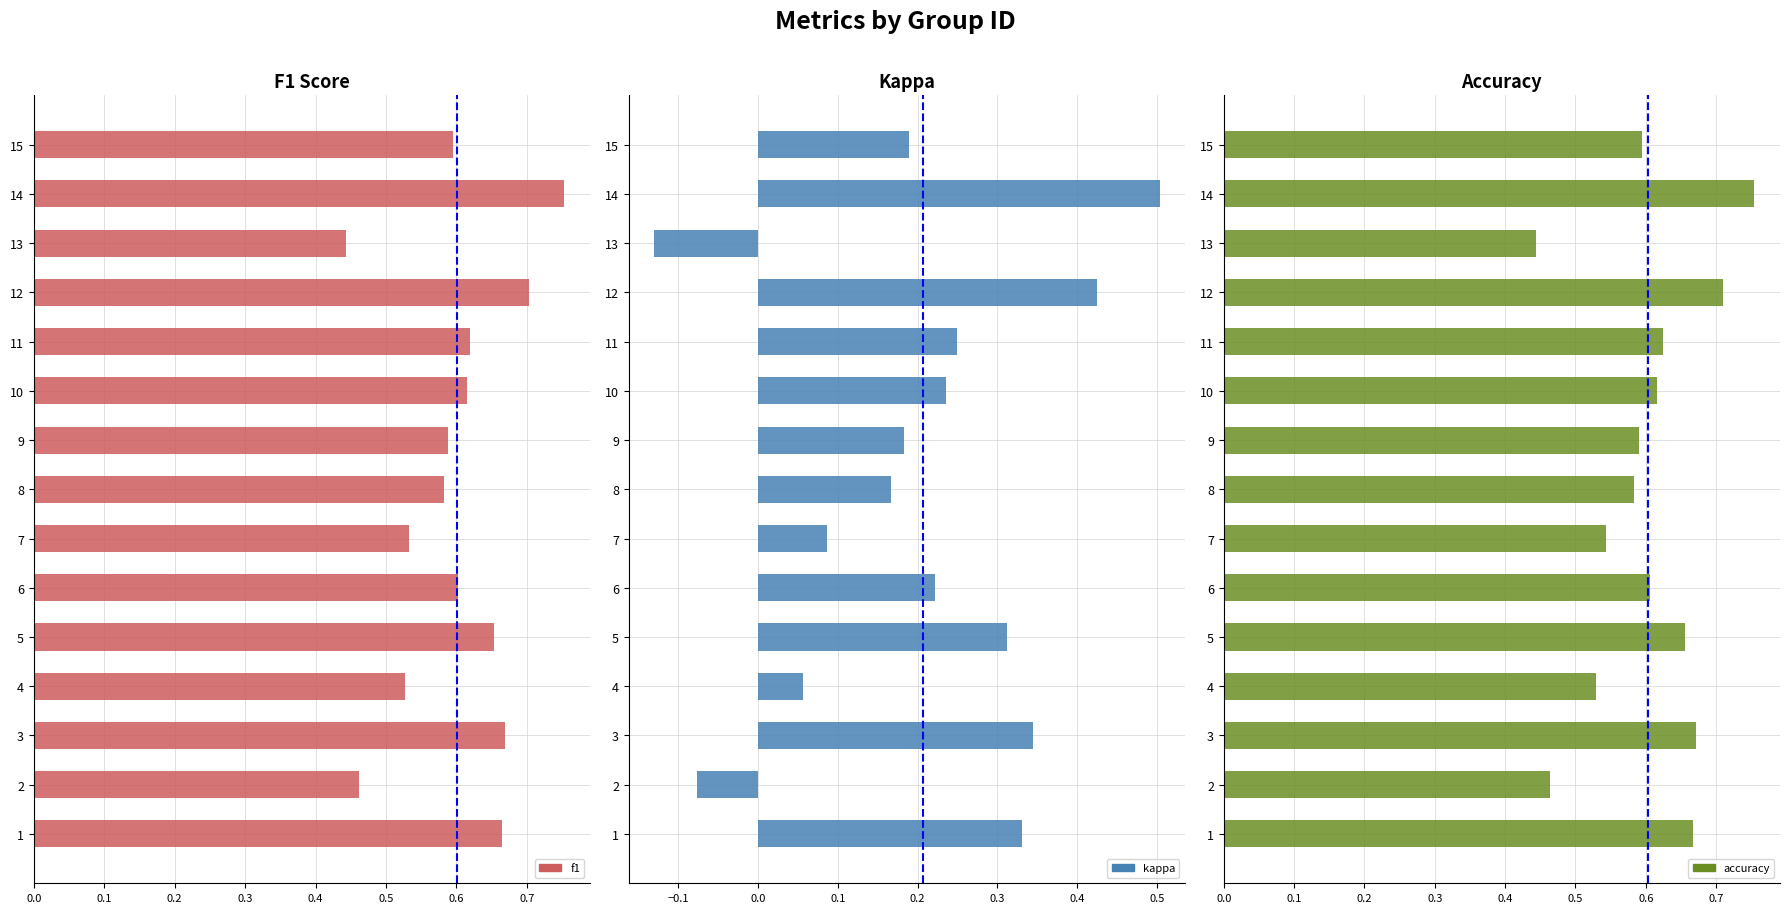

Is the value of accuracy at 1 greater than the value of kappa at 14?

Yes